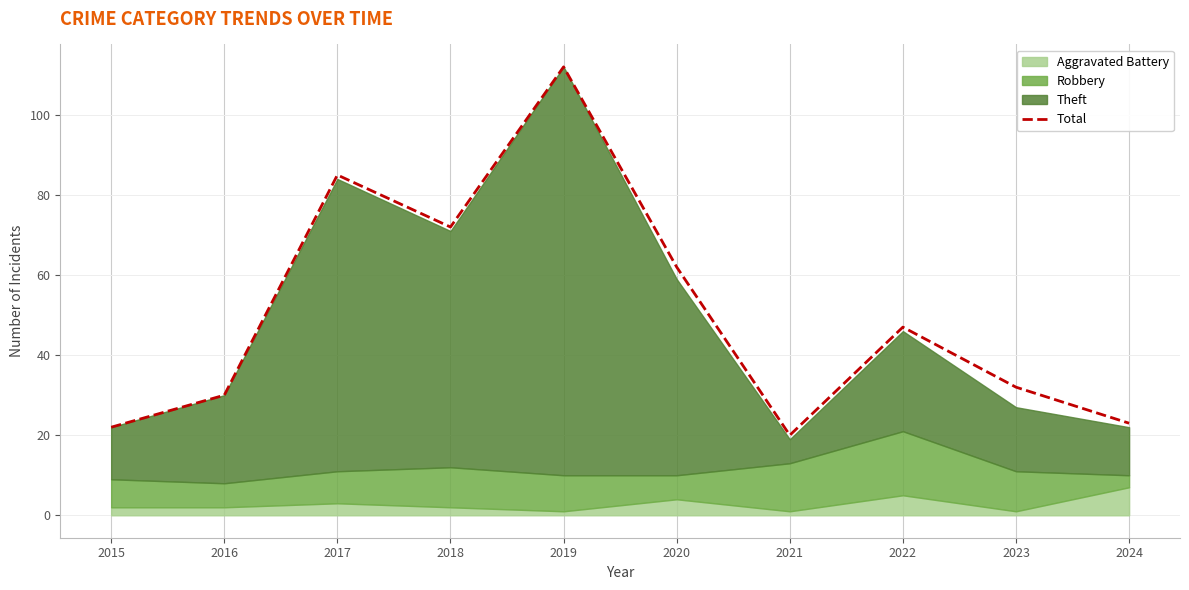

The value at 2016 is 30. True or false?

True